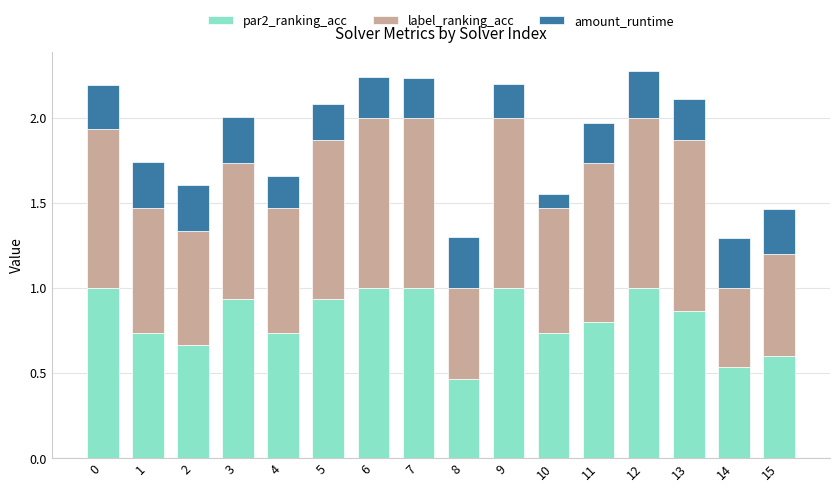

What is the difference between the par2_ranking_acc values at 15 and 0?

0.4